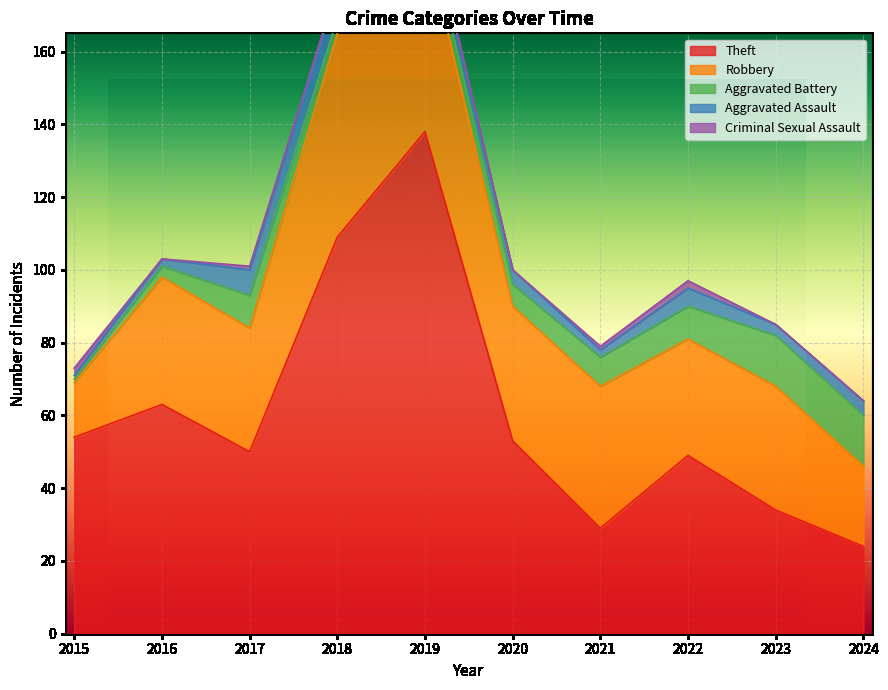

How many data points in Aggravated Assault are less than 4?

4